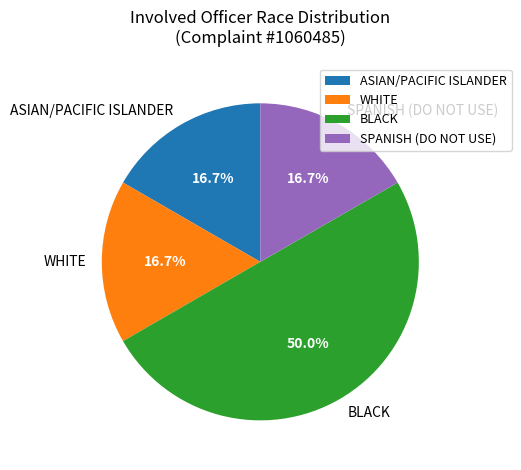

Which slice is the largest?

BLACK